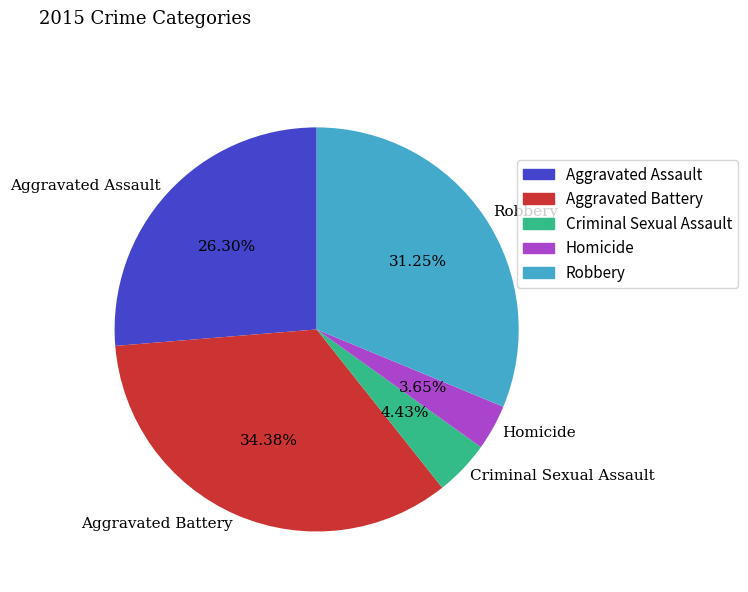

How many slices are in this pie chart?

5